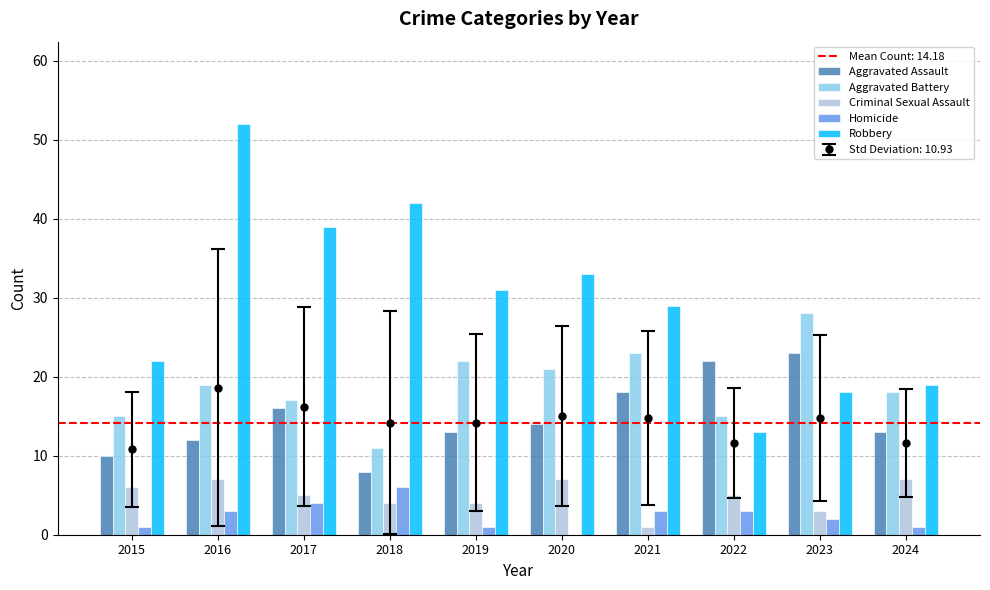

What are all the series names shown in the legend?

Aggravated Assault, Aggravated Battery, Criminal Sexual Assault, Homicide, Robbery